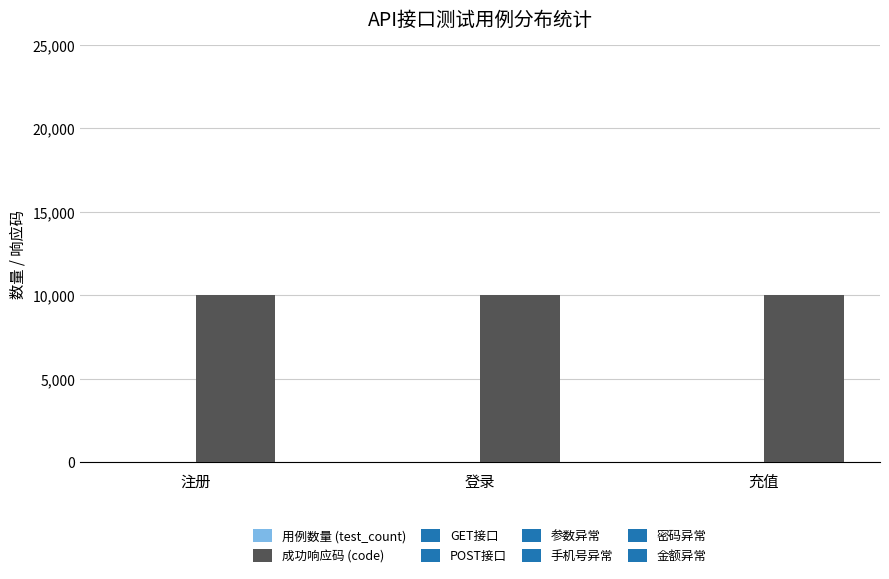

True or false: 成功响应码 (code) has a value of 10000 at 注册.

True